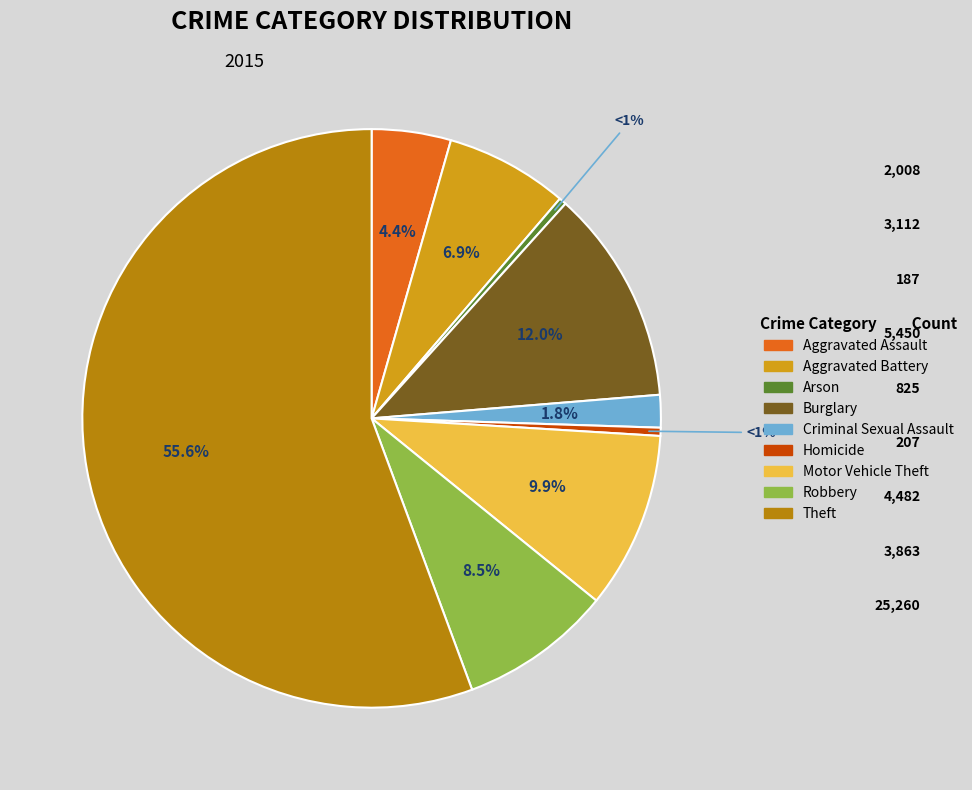

What percentage is NOT represented by Criminal Sexual Assault?

98.2%